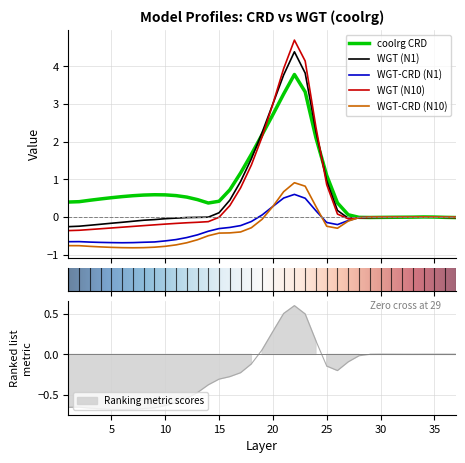

What is the minimum value for WGT-CRD (N10)?

-0.8